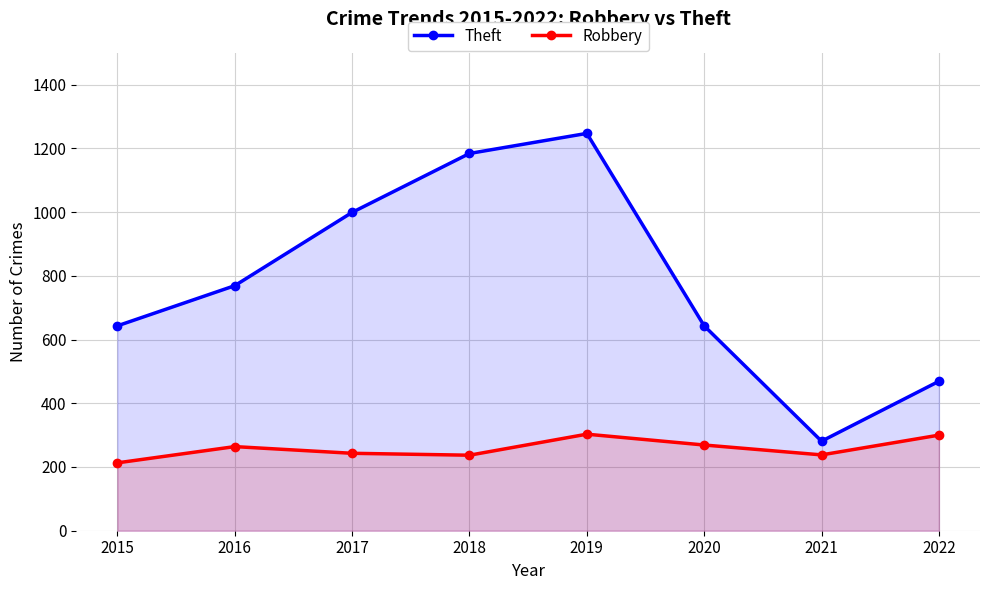

Between 2018 and 2022, which series saw the biggest shift?

Theft